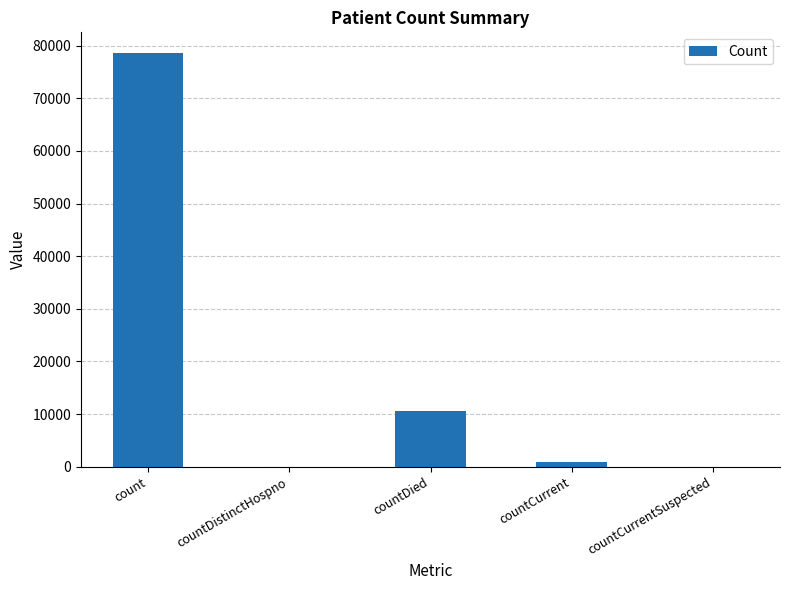

True or false: the data shows 35642 at countCurrentSuspected.

False